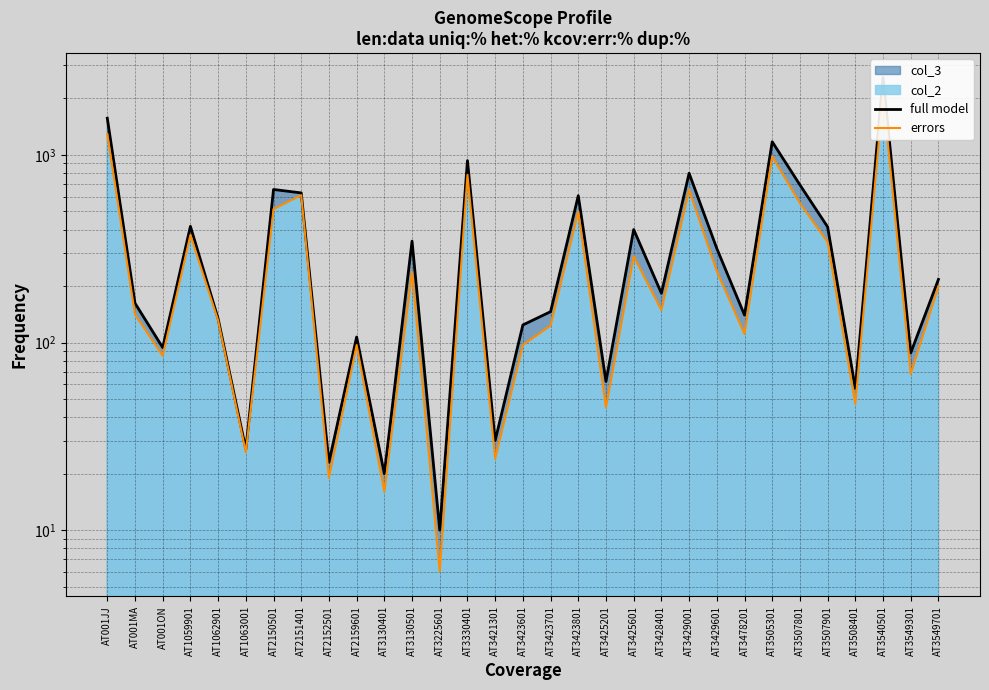

What is the difference between the maximum and minimum values in the errors series?

2090